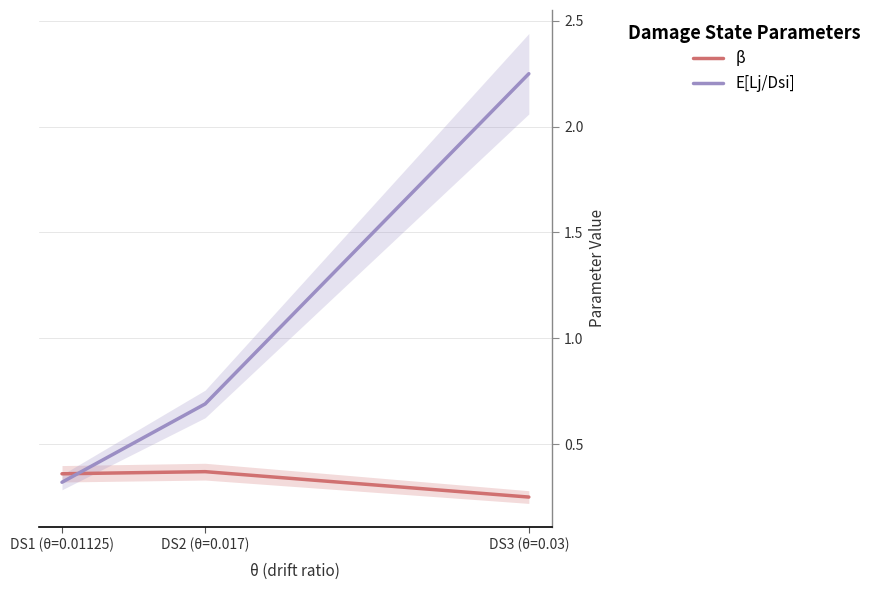

The E[Lj/Dsi] series shows 2.2 at DS3 (θ=0.03). True or false?

True